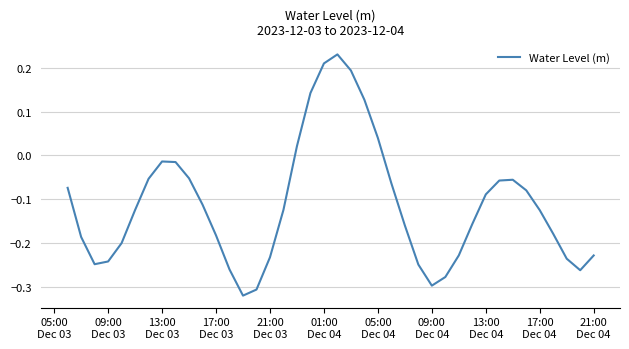

How many interior local valleys (lower than both neighbors) does the data have?

4